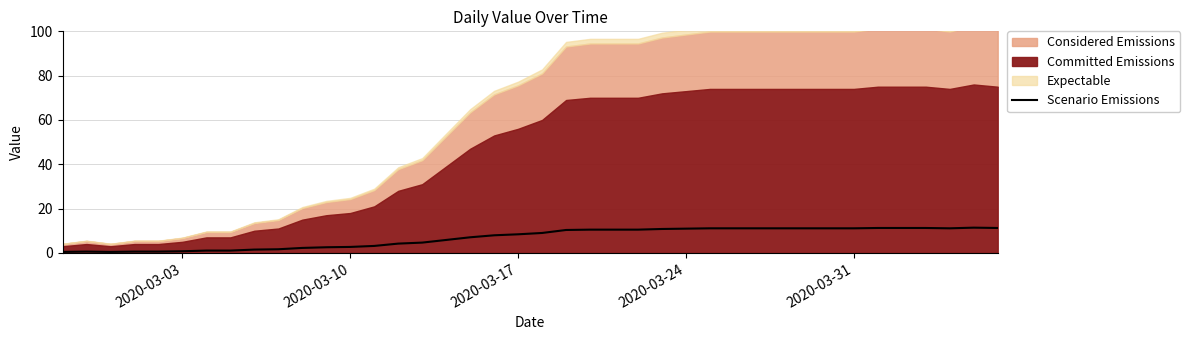

What is the difference between the maximum and minimum values?

11.0